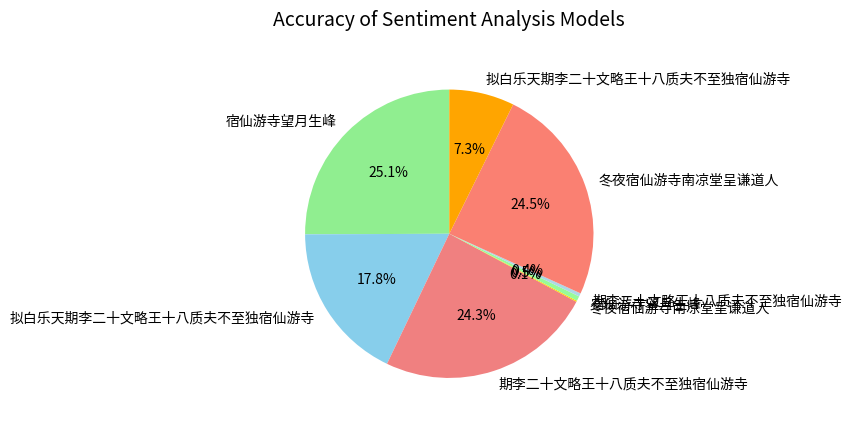

Is there any slice that represents more than half of the pie?

No